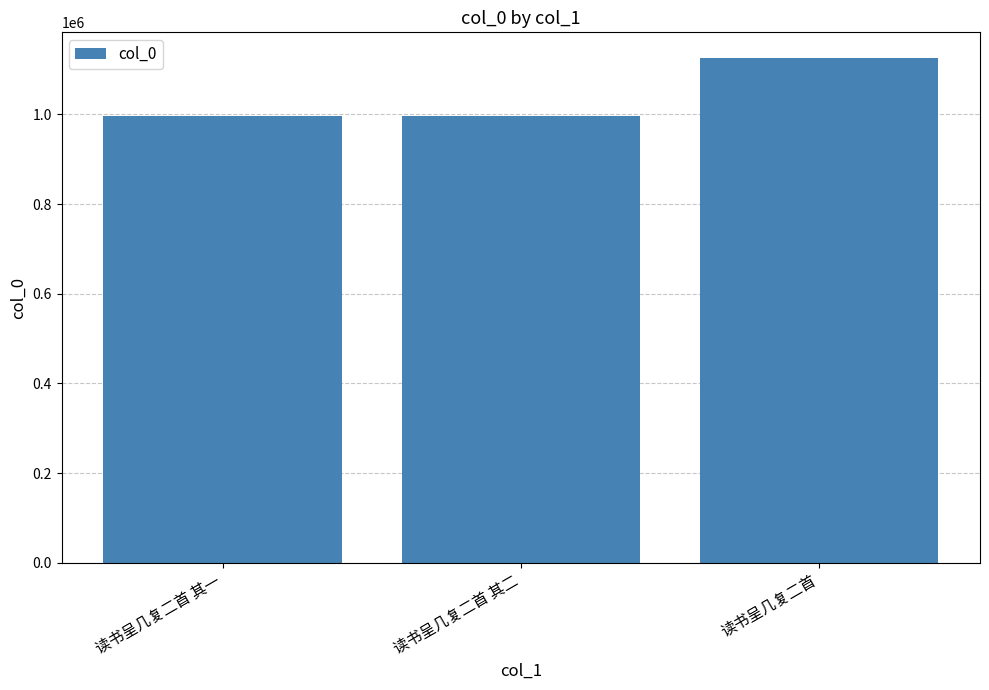

What is the change in value from 读书呈几复二首 其二 to 读书呈几复二首?

+131217